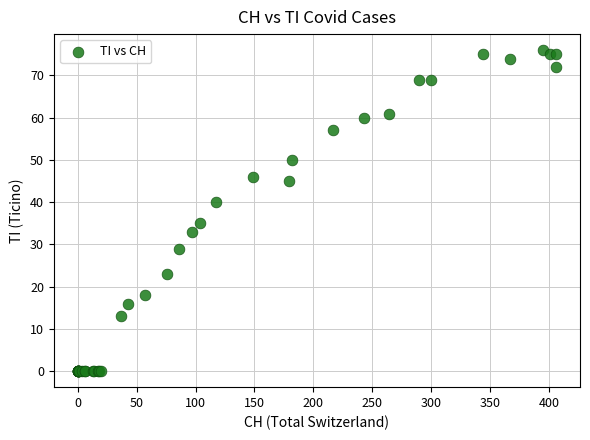

What Y value in the scatter plot is closest to 38?

40